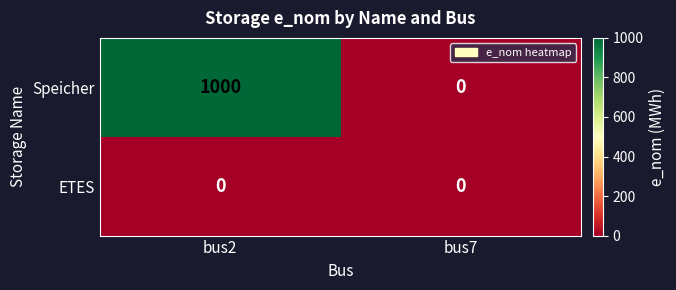

Is the value of Speicher at bus2 greater than the value of ETES at bus7?

Yes